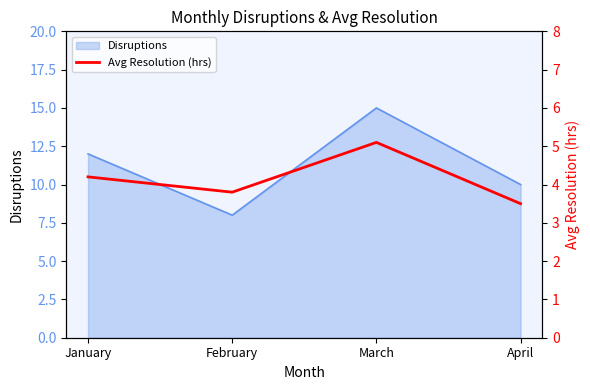

At which label does Disruptions reach its peak?

March